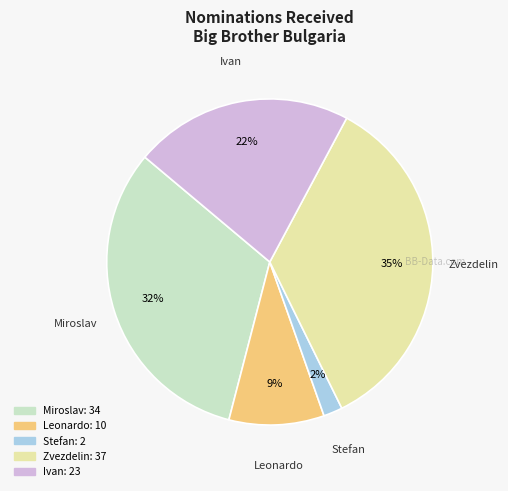

Is the sum of Miroslav and Zvezdelin greater than half?

Yes